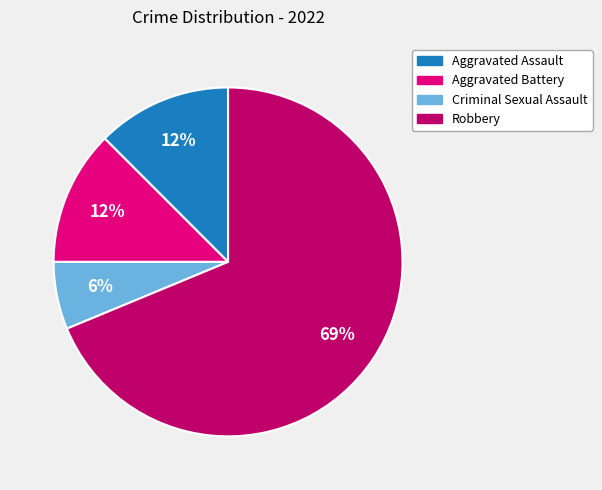

To the nearest percent, what percentage of the pie is Criminal Sexual Assault?

6%